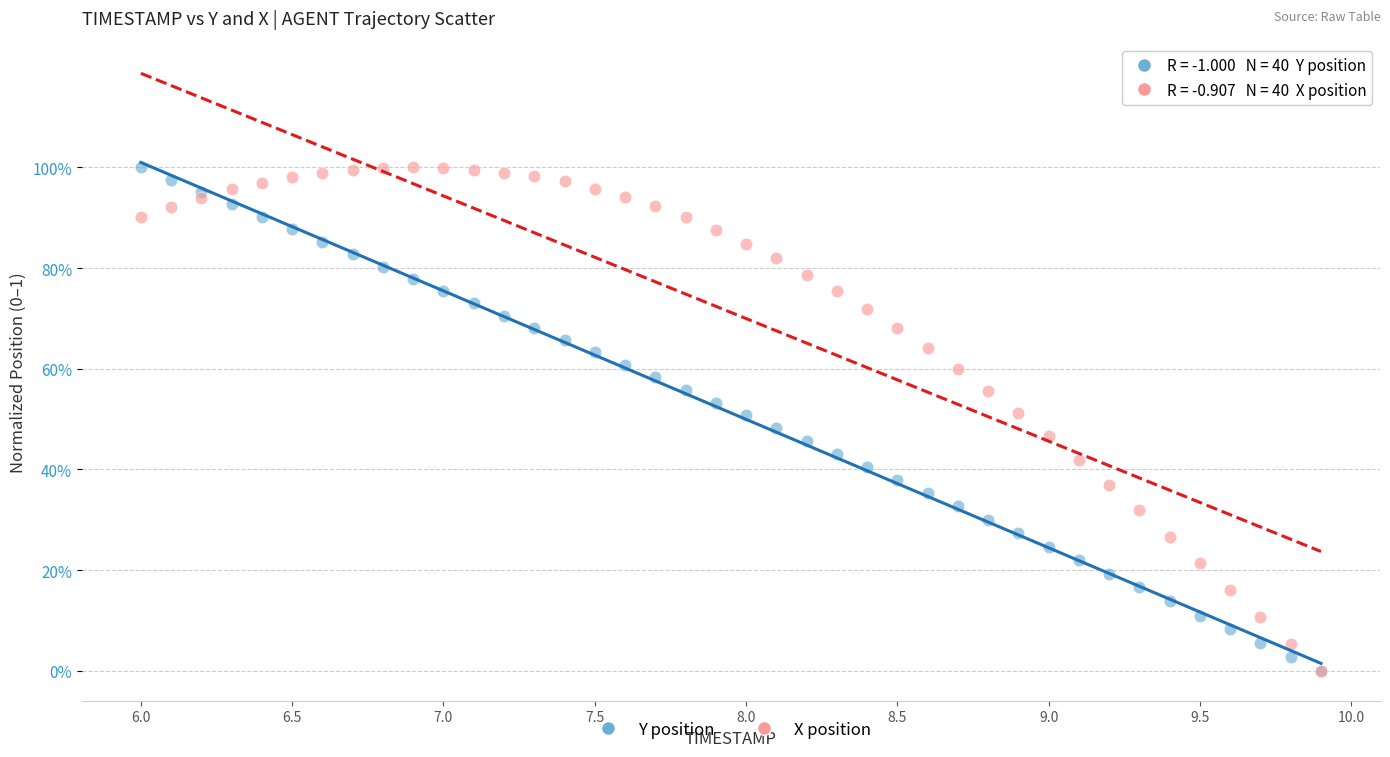

What are all the series names shown in the legend?

Y position, X position